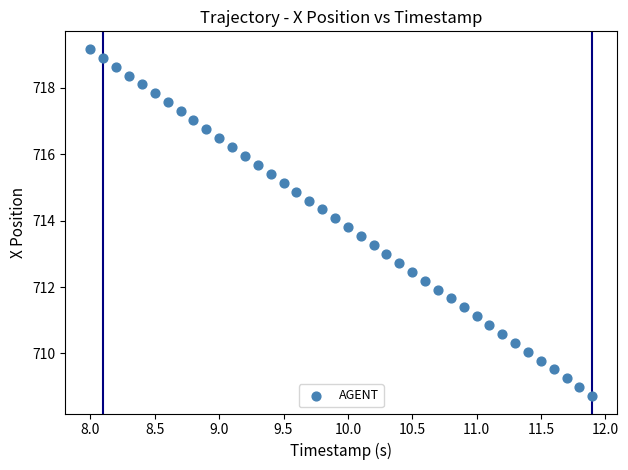

What is the range of X values (max minus min)?

3.9